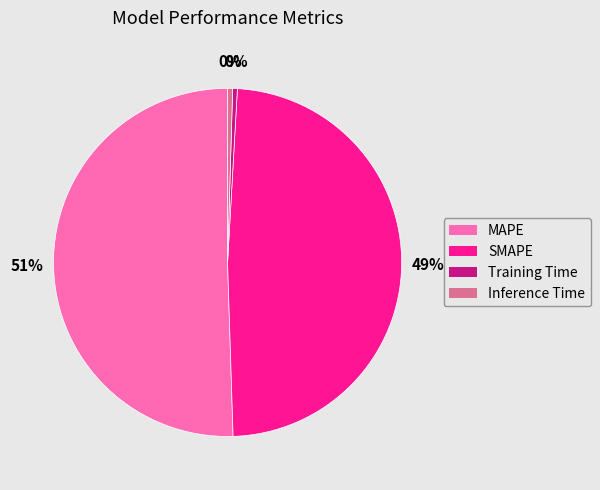

To the nearest percent, what is the combined percentage of SMAPE and Training Time?

49%